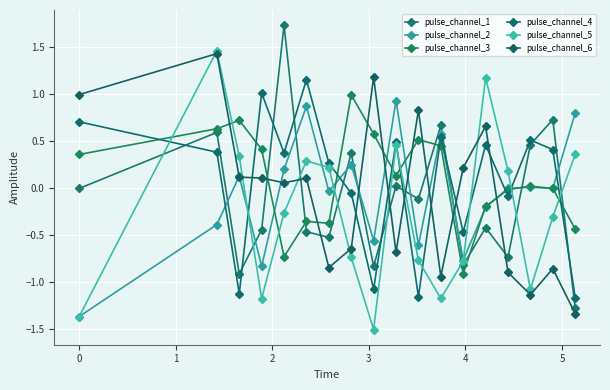

What is the minimum value for pulse_channel_1?

-1.3